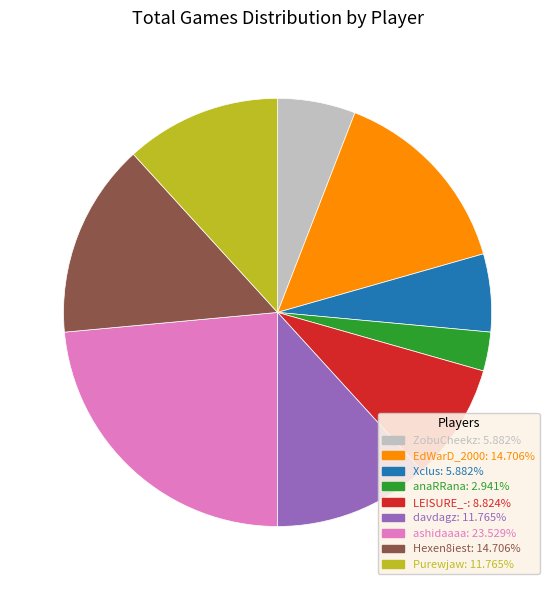

Is there a majority slice in this chart?

No